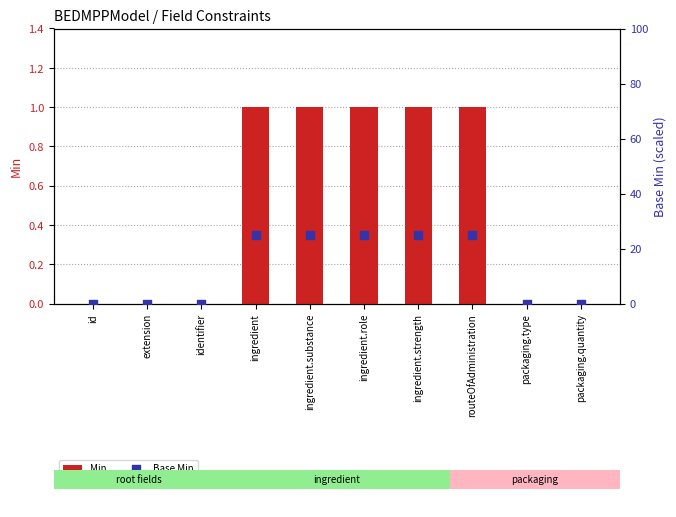

At which category is the sum across all series the highest?

ingredient